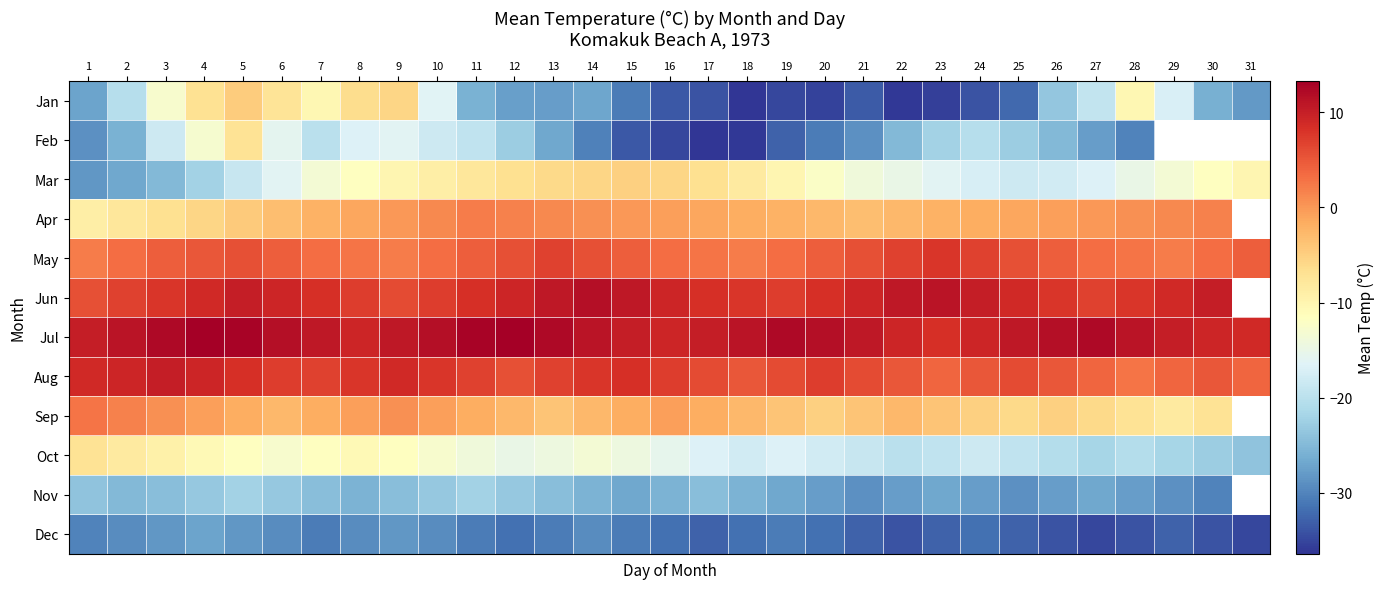

Where is the data nearest to the value -15?

12